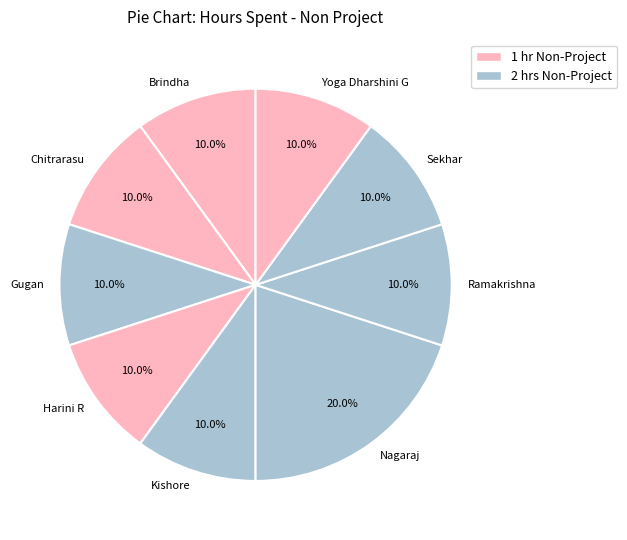

Which slice is the largest?

Nagaraj